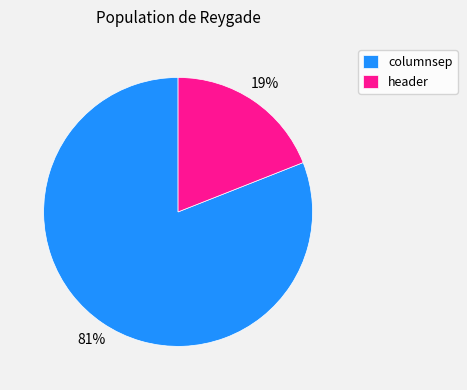

True or false: columnsep accounts for 81% of the total.

True